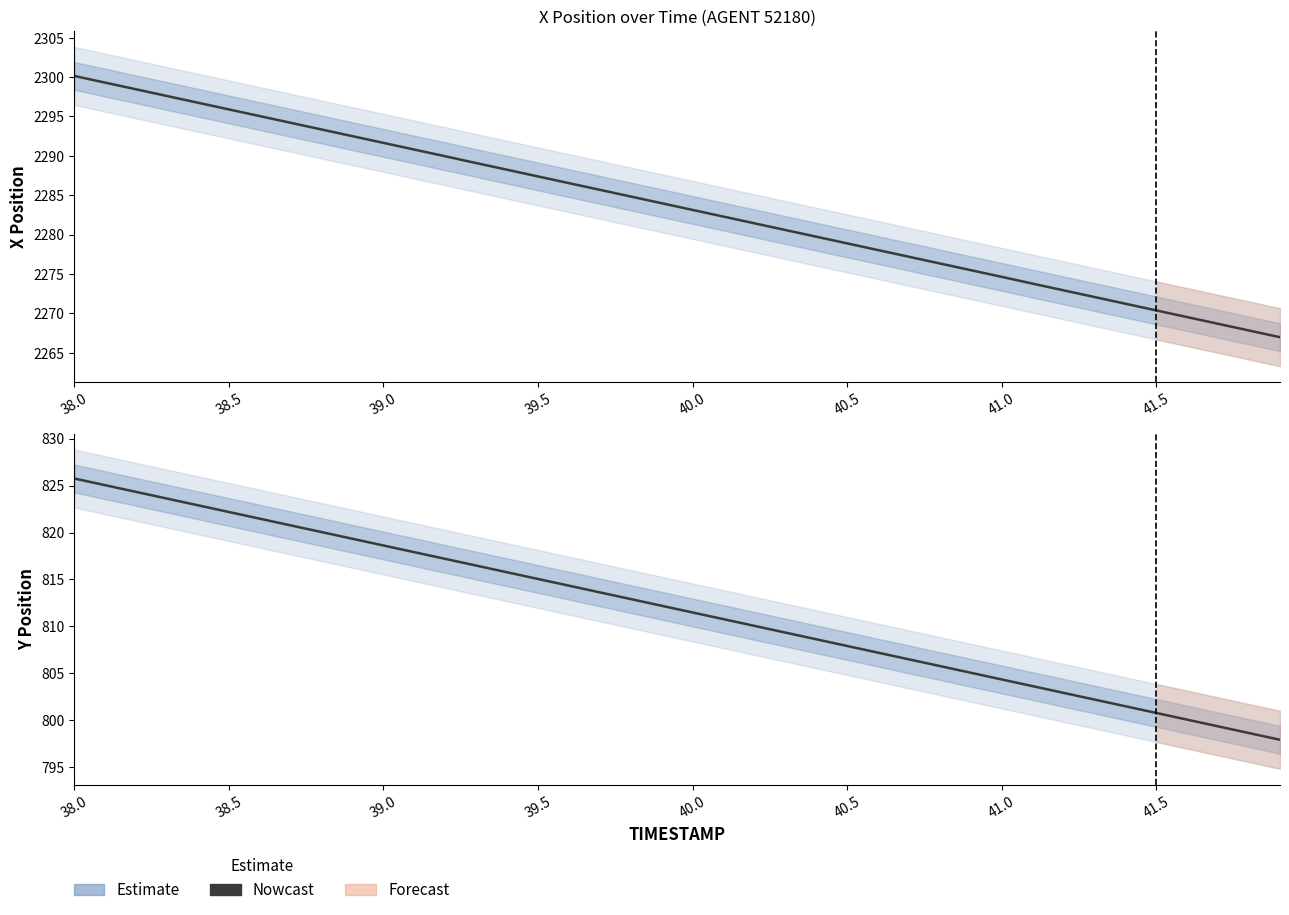

What is the average value?

811.8